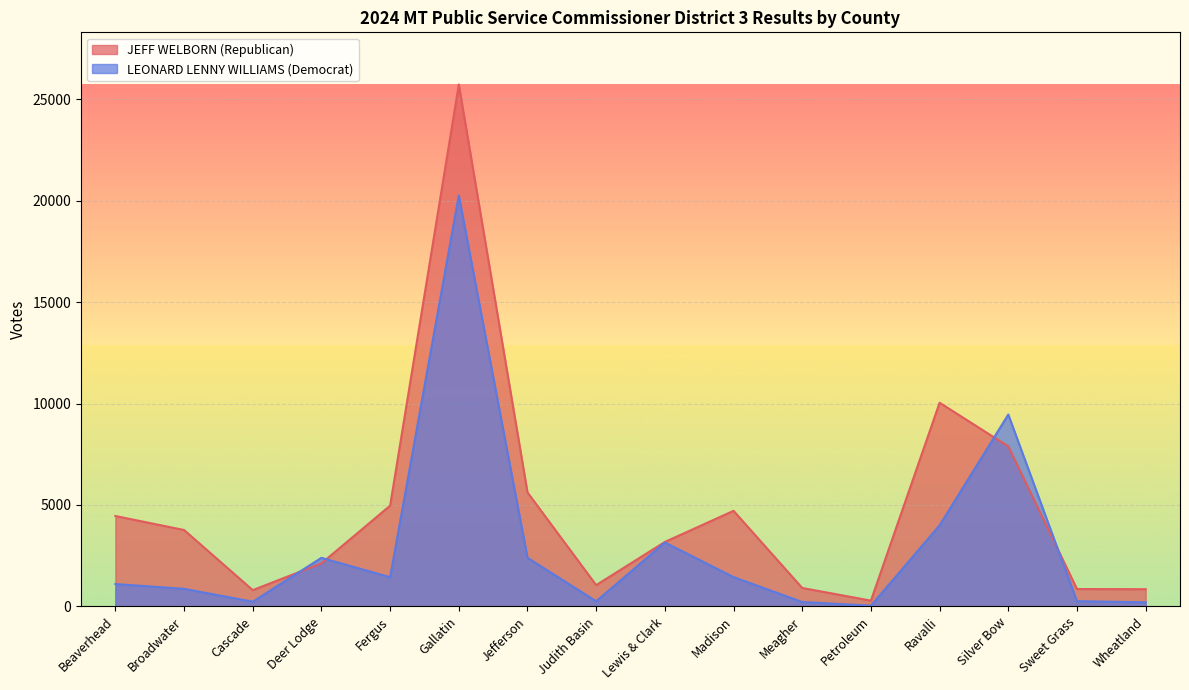

Is it true that JEFF WELBORN (Republican) equals 7887 at Silver Bow?

True